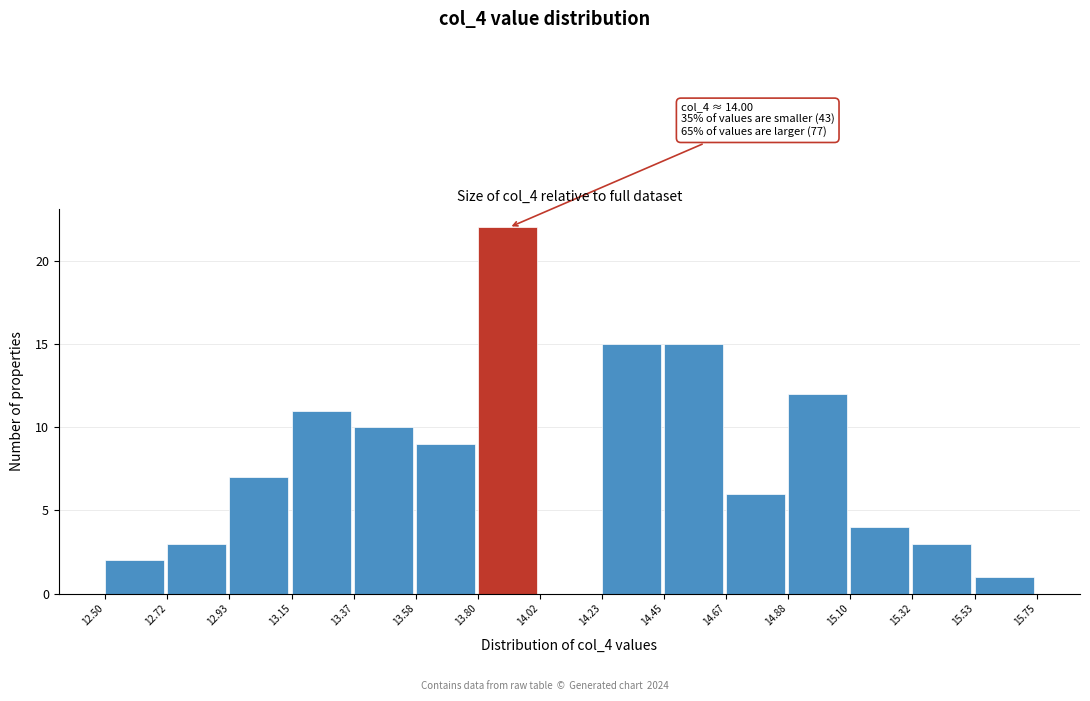

Over which range of the x-axis is the bar tallest?

13.80 to 14.02